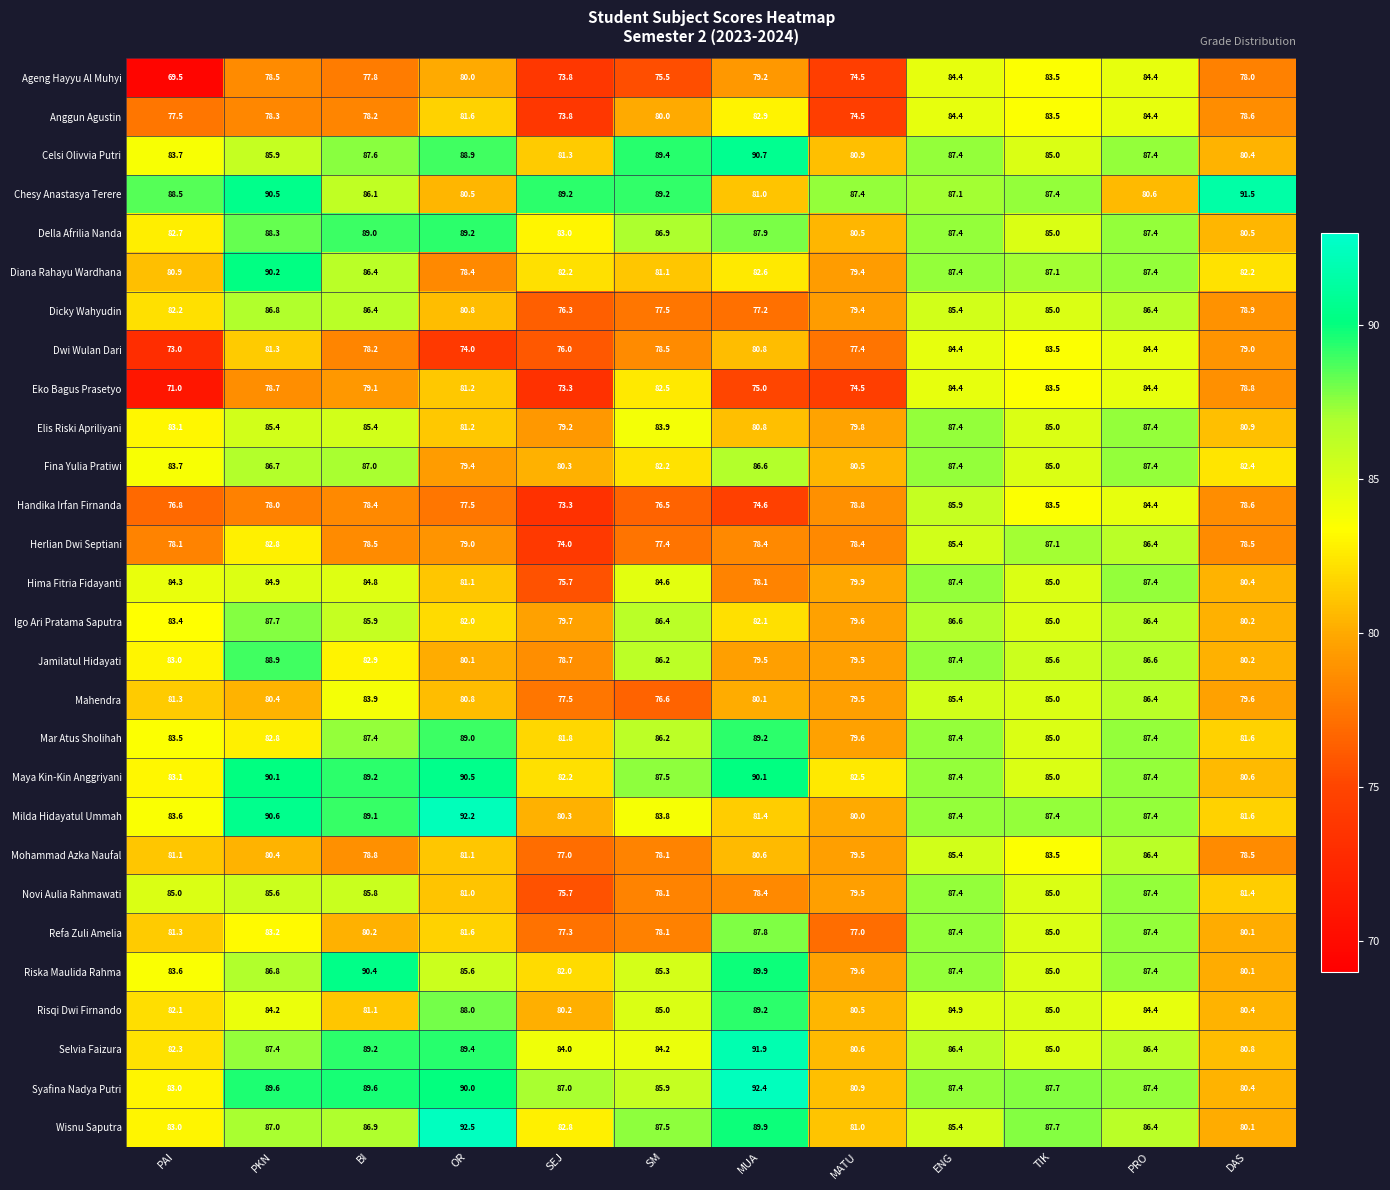

What is the average value of the Wisnu Saputra series?

85.9